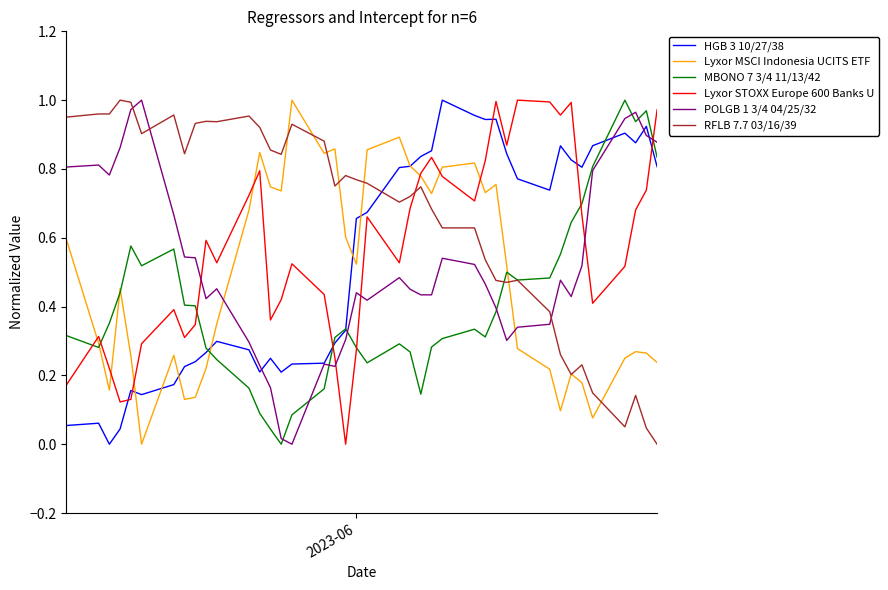

Which series ends up on top after the final intersection of POLGB 1 3/4 04/25/32 and Lyxor MSCI Indonesia UCITS ETF?

POLGB 1 3/4 04/25/32